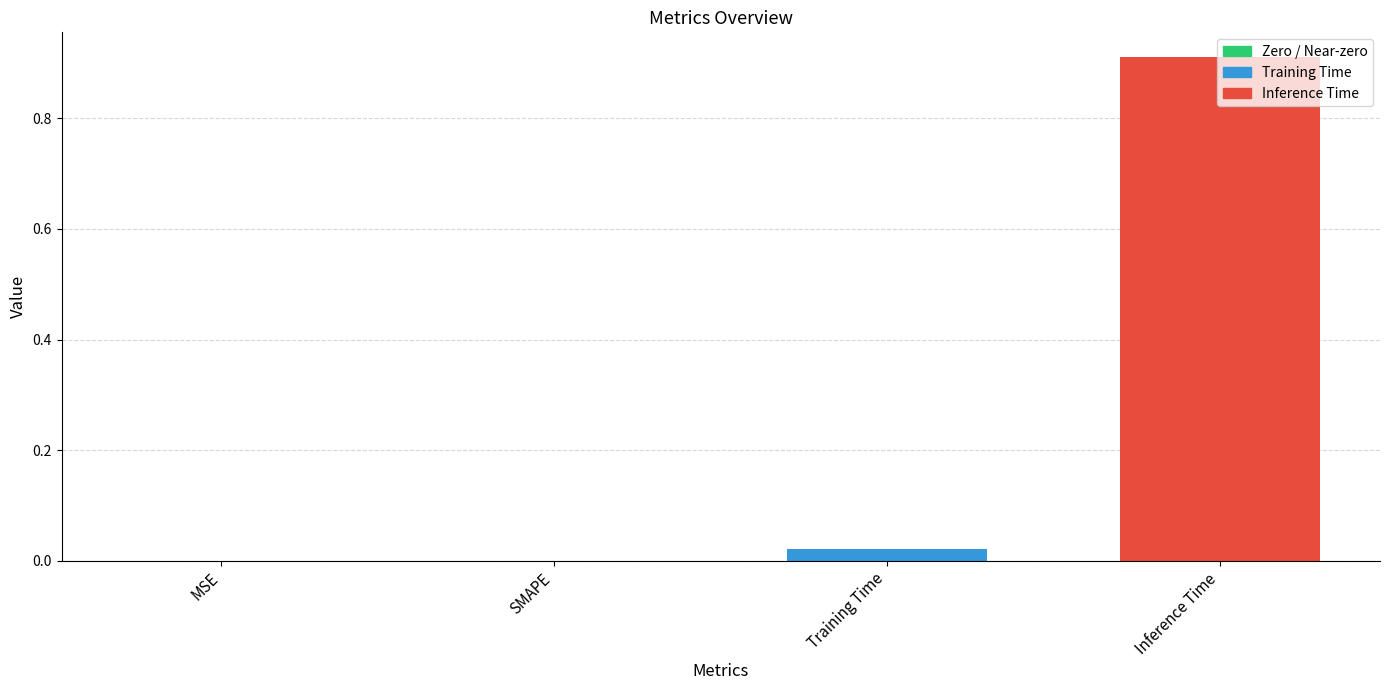

What is the change in value from Training Time to Inference Time?

+0.9